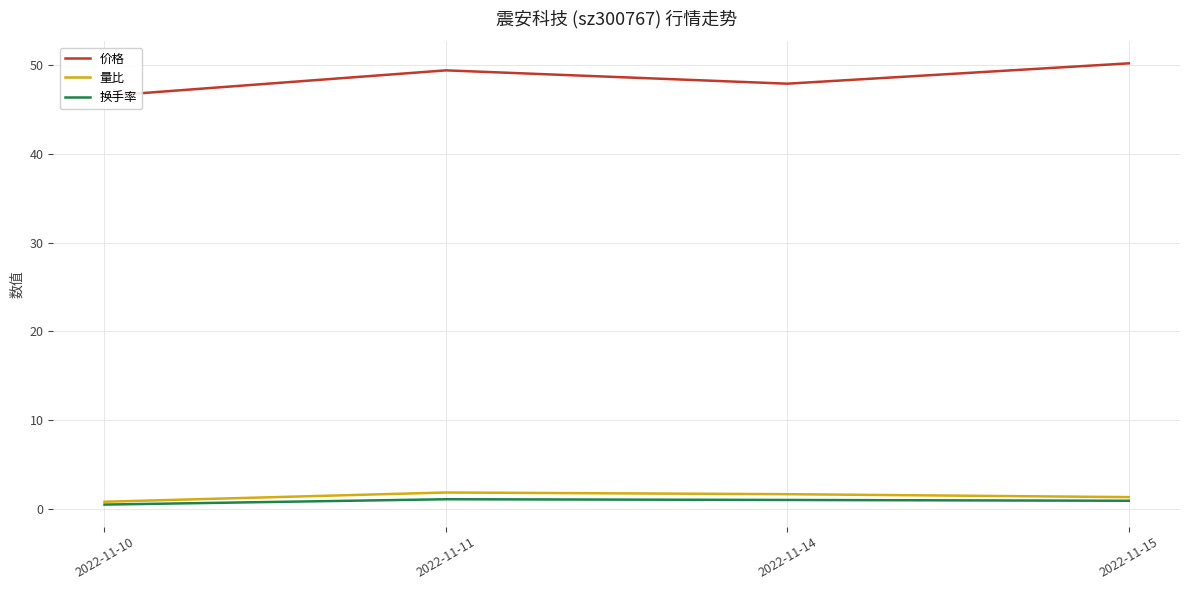

True or false: 量比 has more than 2 interior local peaks.

False